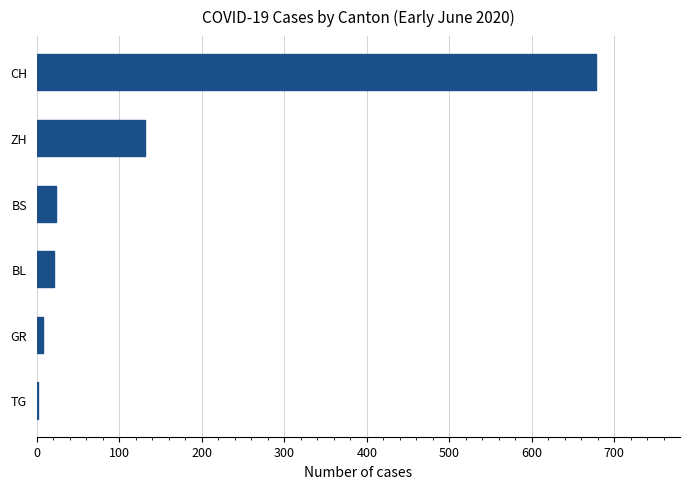

Which label corresponds to the largest value in the chart?

CH